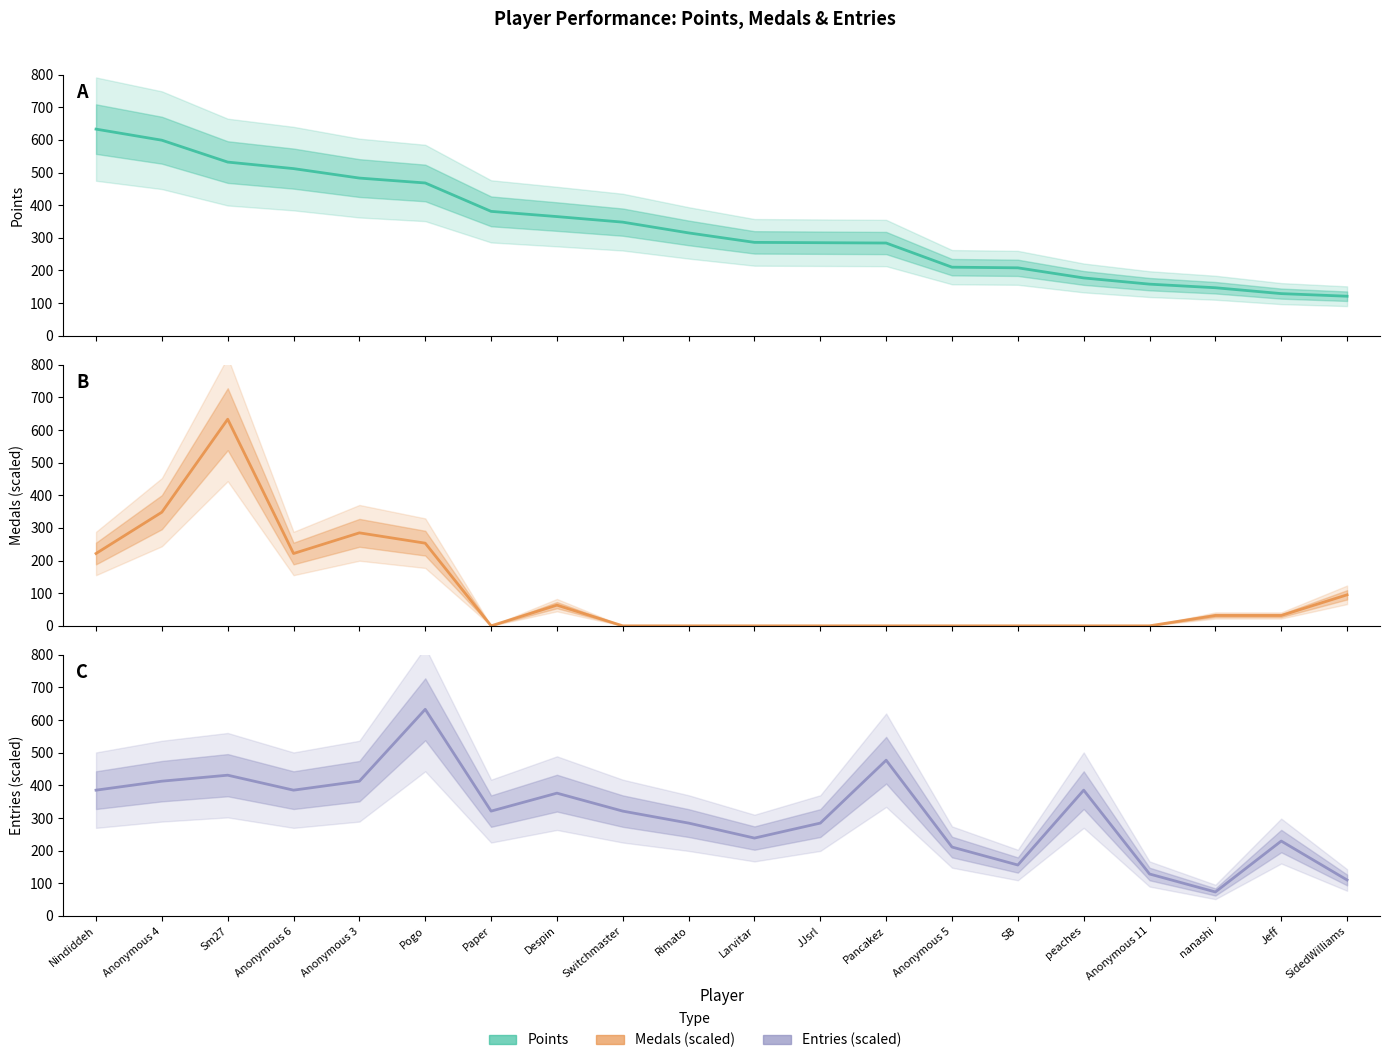

True or false: Entries has more than 0 points higher than both neighbors.

True